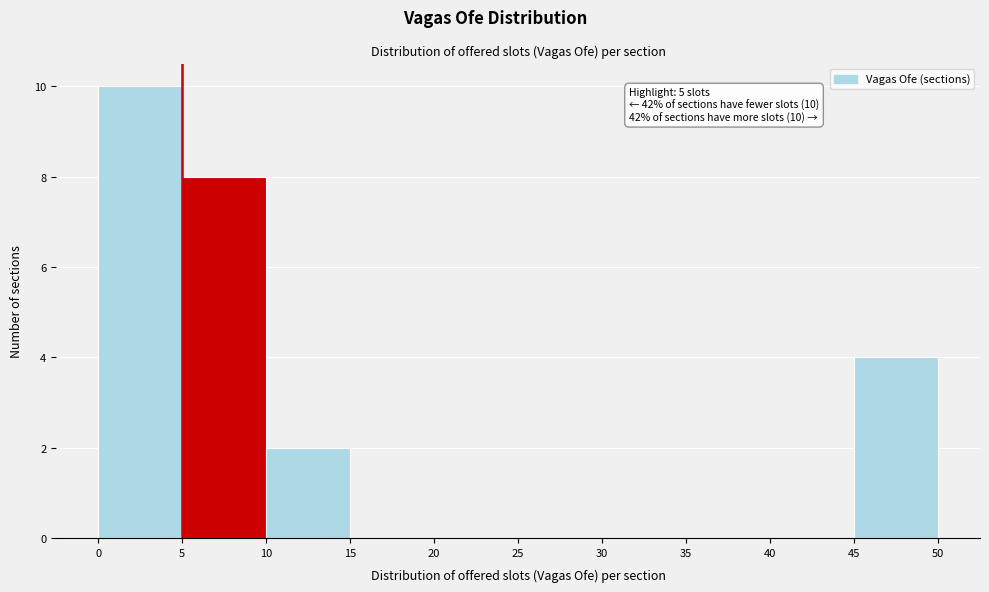

Over which range of the x-axis is the bar tallest?

0 to 5